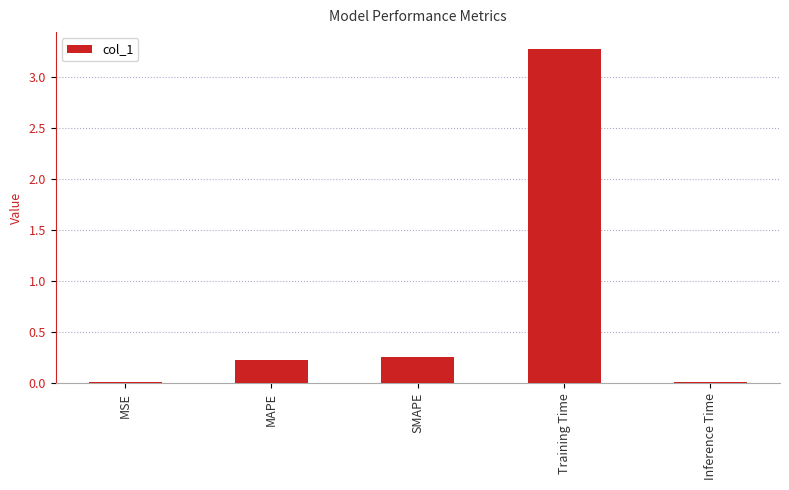

How many bars are there in total?

5